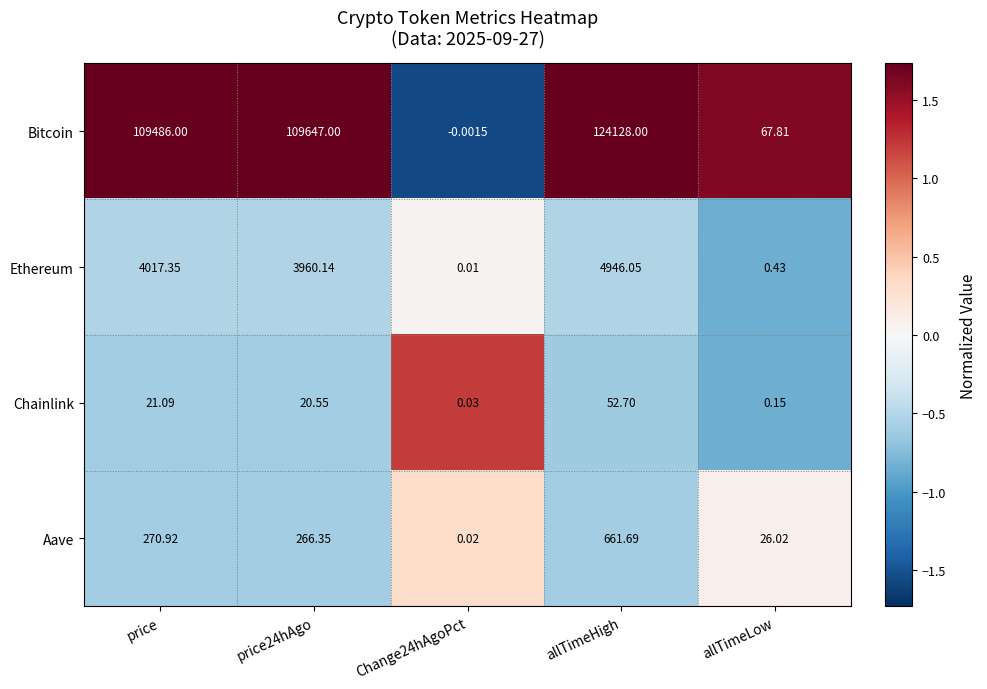

At which label is Aave closest to 330?

price